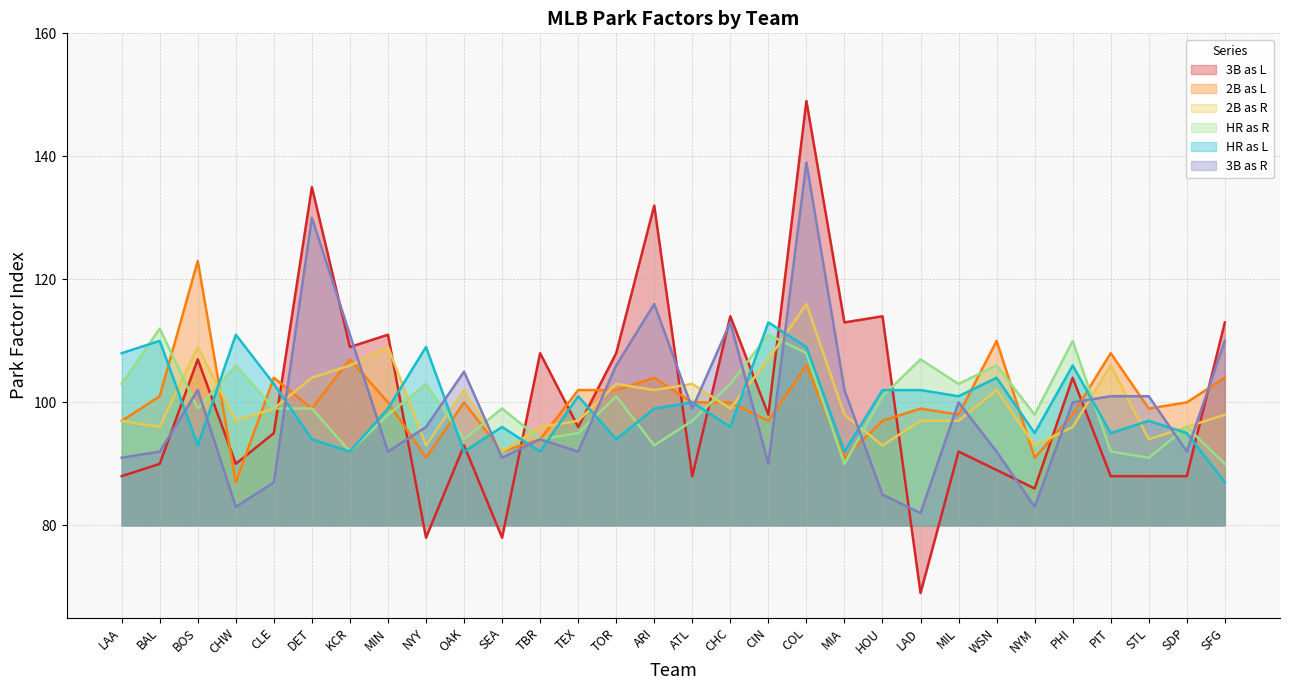

What is the label of the 14th point from the right?

CHC